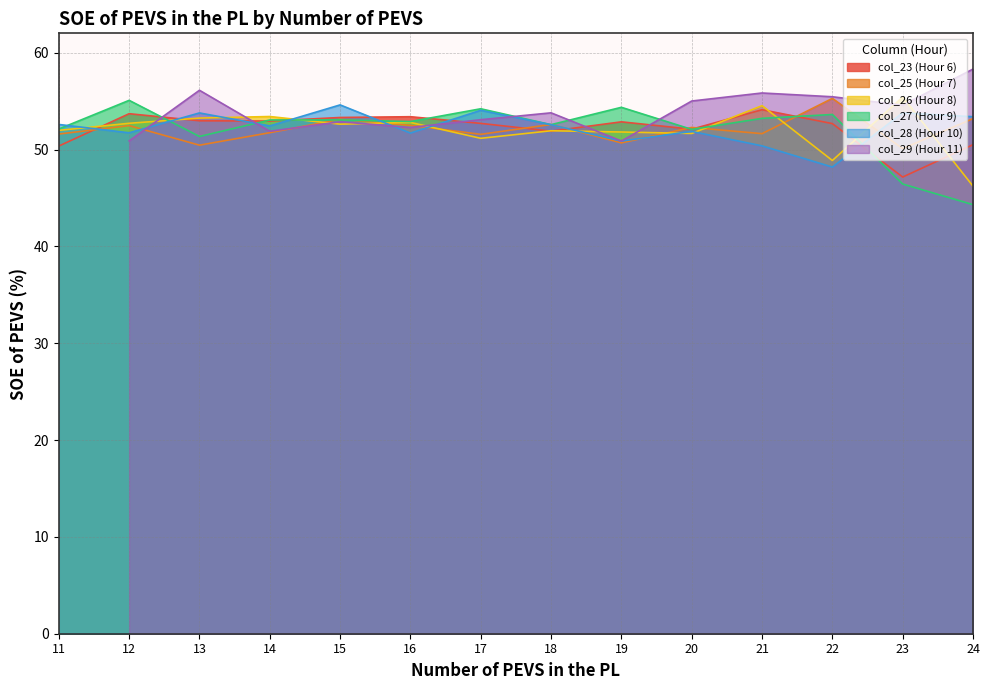

What value does the col_23 (Hour 6) series have at 18?

51.9